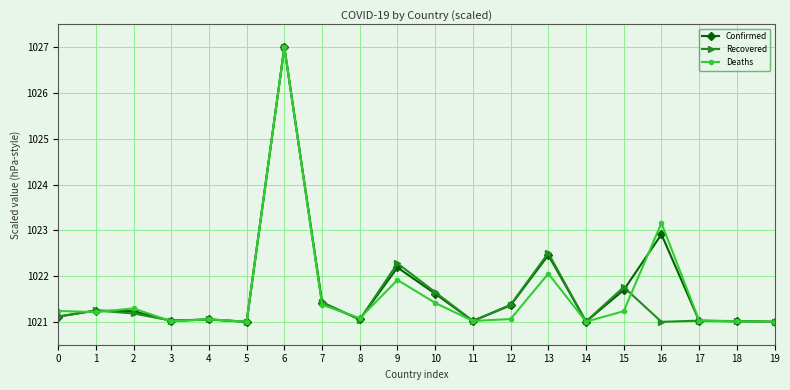

Does the chart have visible grid lines?

Yes